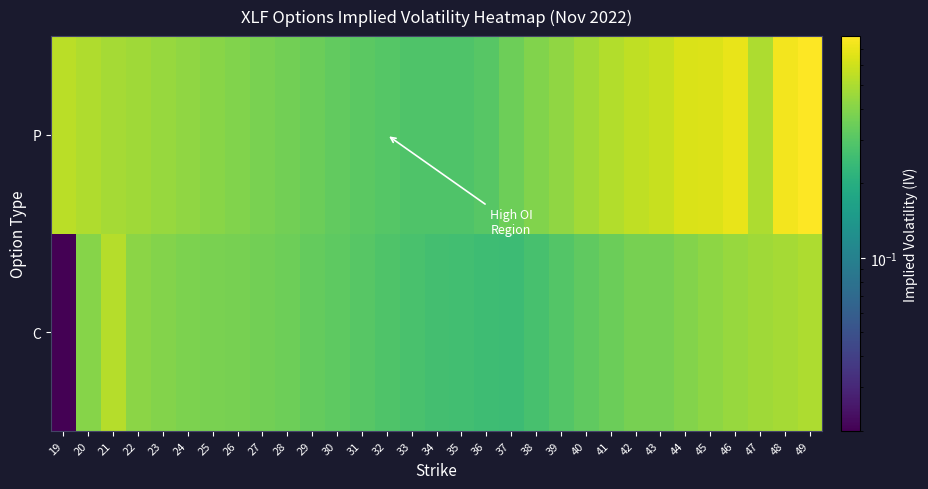

Reading right to left, transcribe all the data shown in this chart.

C: 49=0.5	48=0.5	47=0.5	46=0.4	45=0.4	44=0.4	43=0.4	42=0.4	41=0.3	40=0.3	39=0.3	38=0.3	37=0.2	36=0.3	35=0.3	34=0.3	33=0.3	32=0.3	31=0.3	30=0.3	29=0.3	28=0.3	27=0.4	26=0.4	25=0.4	24=0.4	23=0.4	22=0.4	21=0.5	20=0.4	19=0.0
P: 49=0.8	48=0.7	47=0.5	46=0.7	45=0.6	44=0.6	43=0.6	42=0.6	41=0.5	40=0.5	39=0.4	38=0.4	37=0.4	36=0.3	35=0.3	34=0.3	33=0.3	32=0.3	31=0.3	30=0.3	29=0.3	28=0.4	27=0.4	26=0.4	25=0.4	24=0.4	23=0.4	22=0.5	21=0.5	20=0.5	19=0.5